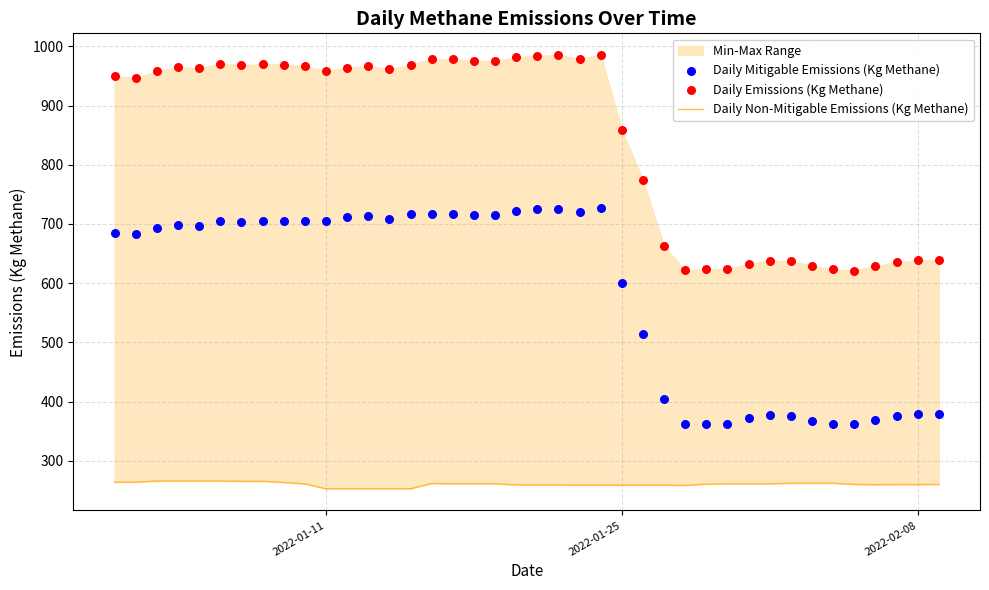

Which series reaches the maximum Y coordinate?

Daily Emissions (Kg Methane)